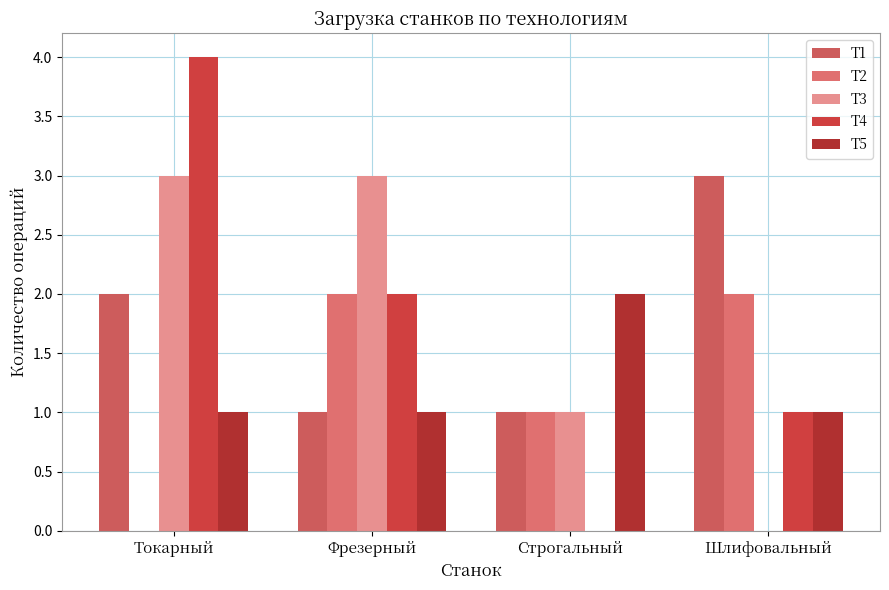

List the labels in order of Т2 value, largest first.

Фрезерный, Шлифовальный, Строгальный, Токарный